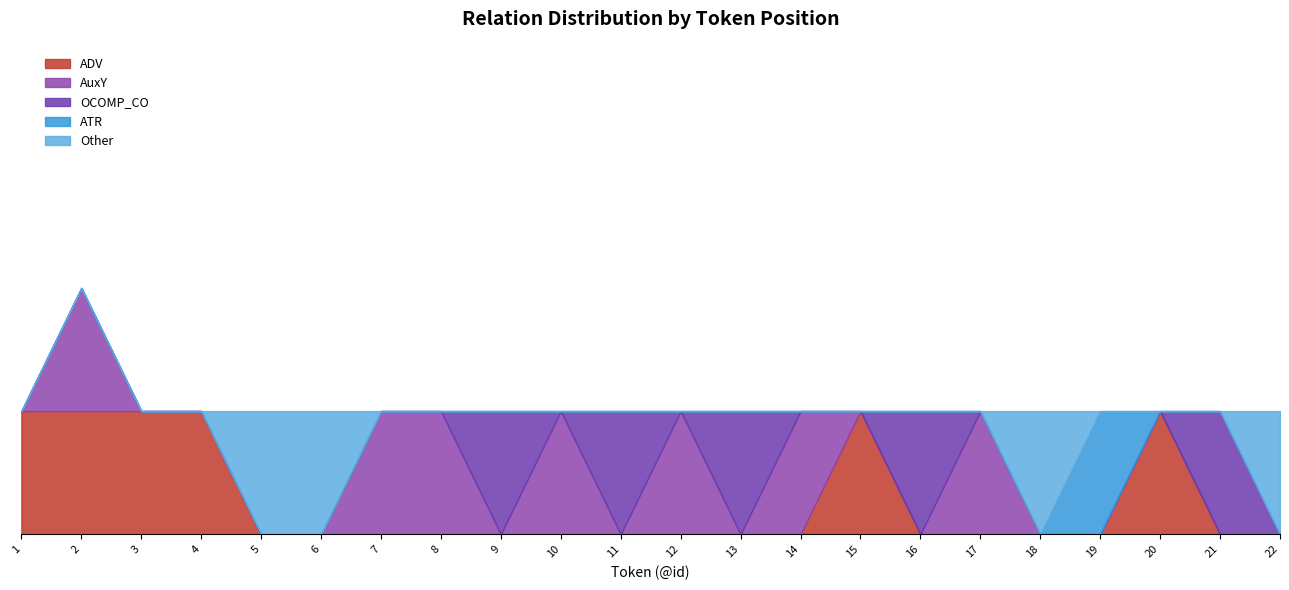

What is the total value across all series at 2?

2